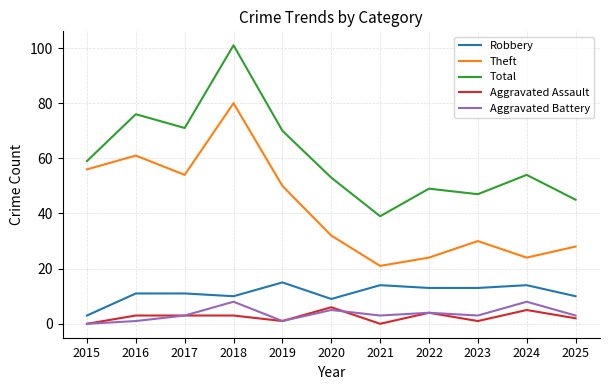

Is the value of Aggravated Battery at 2018 greater than the value of Robbery at 2025?

No